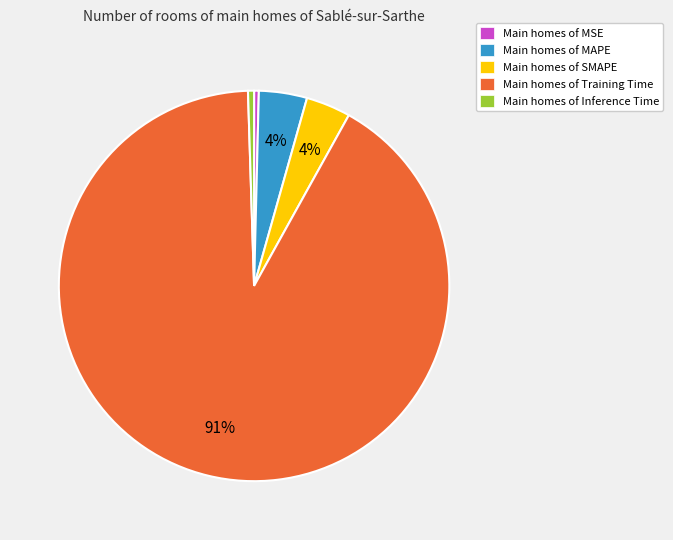

Which slice is the largest?

Main homes of Training Time